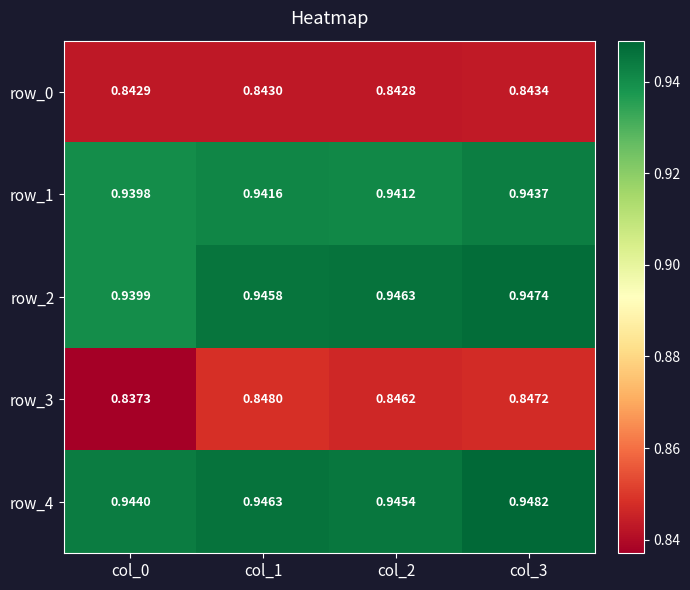

What is the smallest value displayed?

0.8